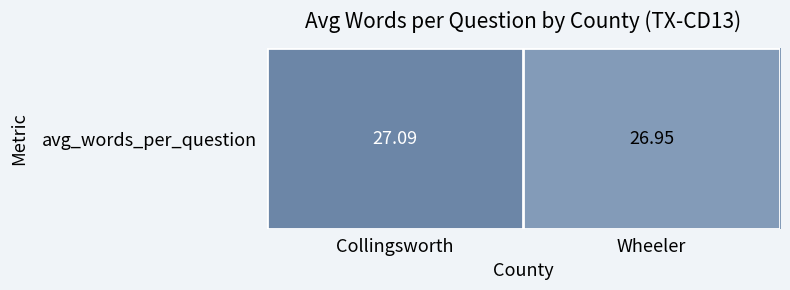

Rank the categories by value from highest to lowest.

Collingsworth, Wheeler